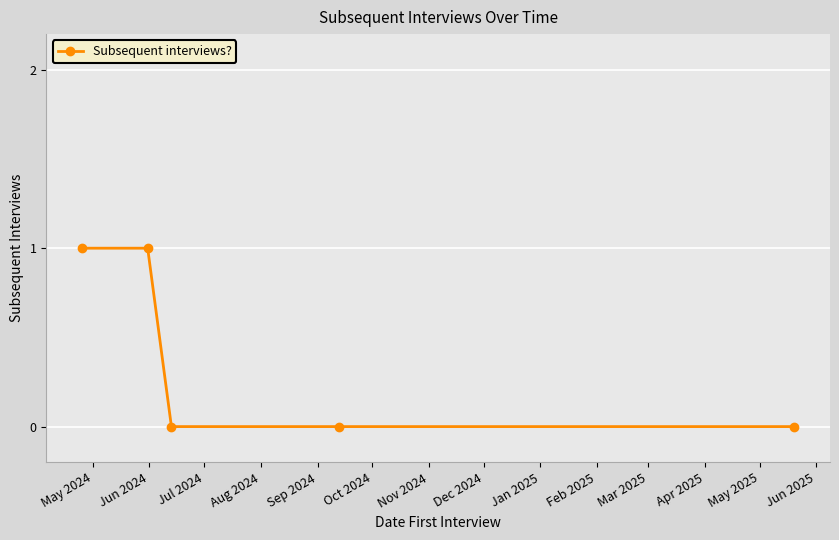

What is the difference between the second highest and minimum values?

1